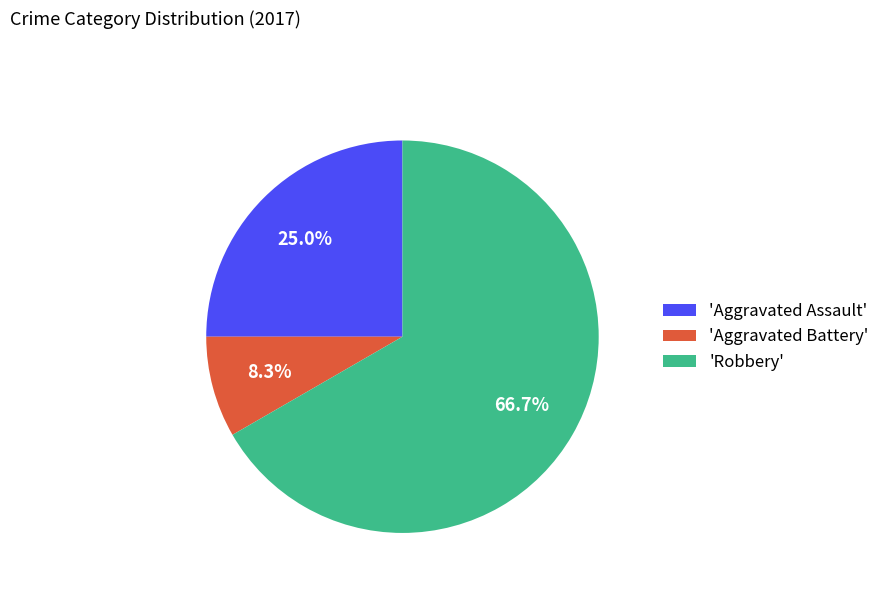

Is the sum of 'Aggravated Assault' and 'Aggravated Battery' greater than half?

No